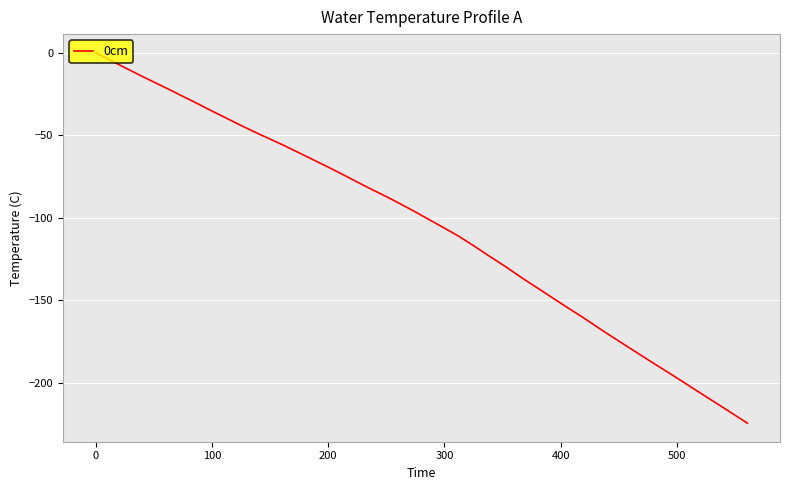

What is the smallest value displayed?

-224.5